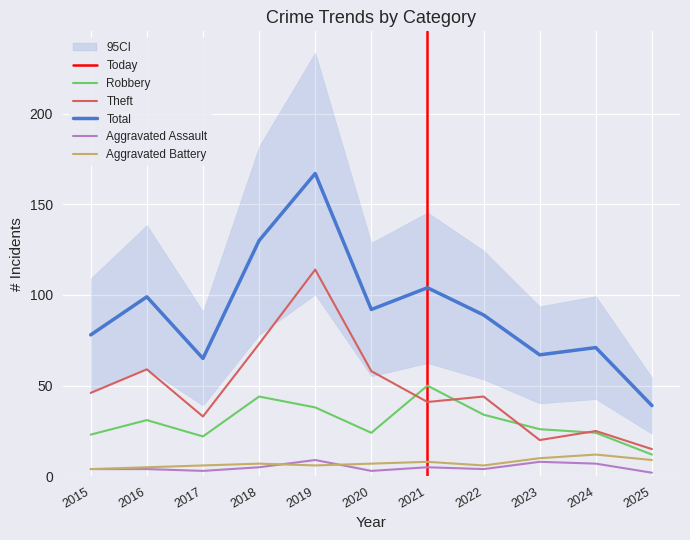

Reading right to left, extract all data points from this chart.

Robbery: 12	24	26	34	50	24	38	44	22	31	23
Theft: 15	25	20	44	41	58	114	73	33	59	46
Total: 39	71	67	89	104	92	167	130	65	99	78
Aggravated Assault: 2	7	8	4	5	3	9	5	3	4	4
Aggravated Battery: 9	12	10	6	8	7	6	7	6	5	4